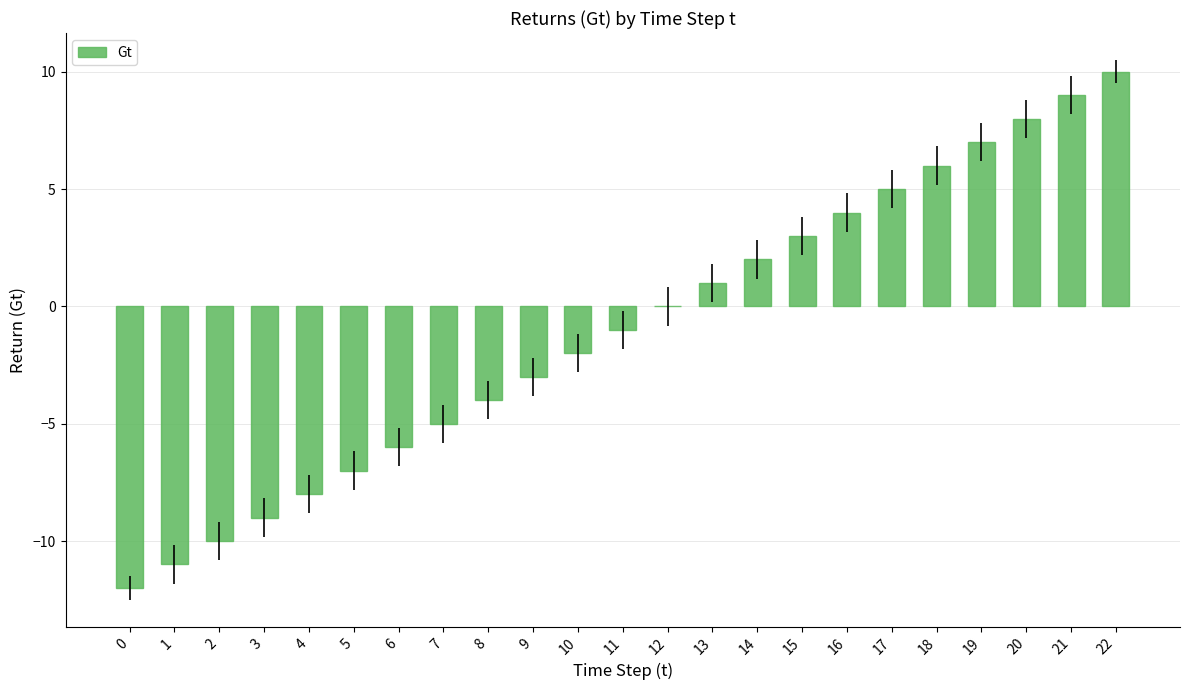

The value at 6 is -6. True or false?

True